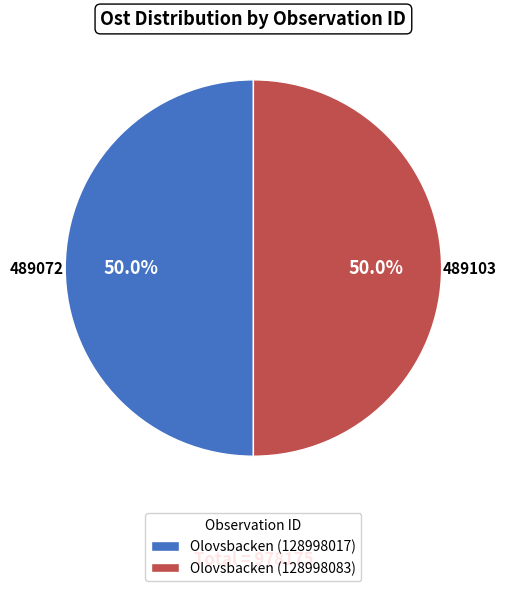

What is the ratio of the value at Olovsbacken (128998017) to the value at Olovsbacken (128998083)?

1.0